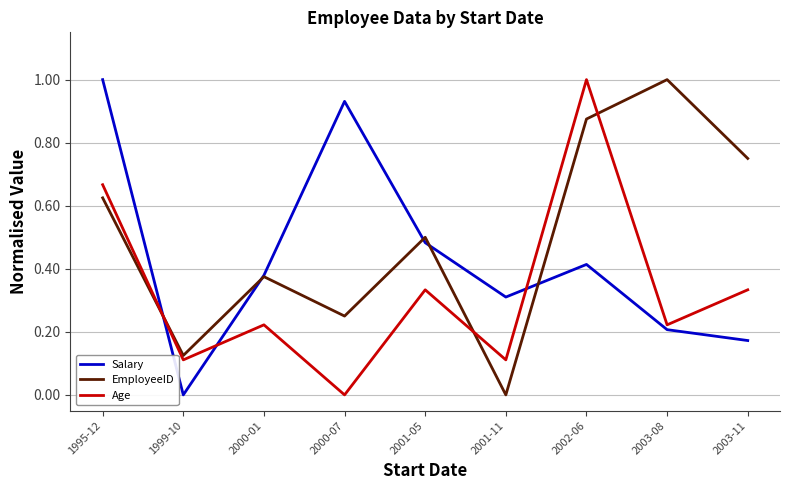

Is it true that EmployeeID equals 0.2 at 2000-07?

True